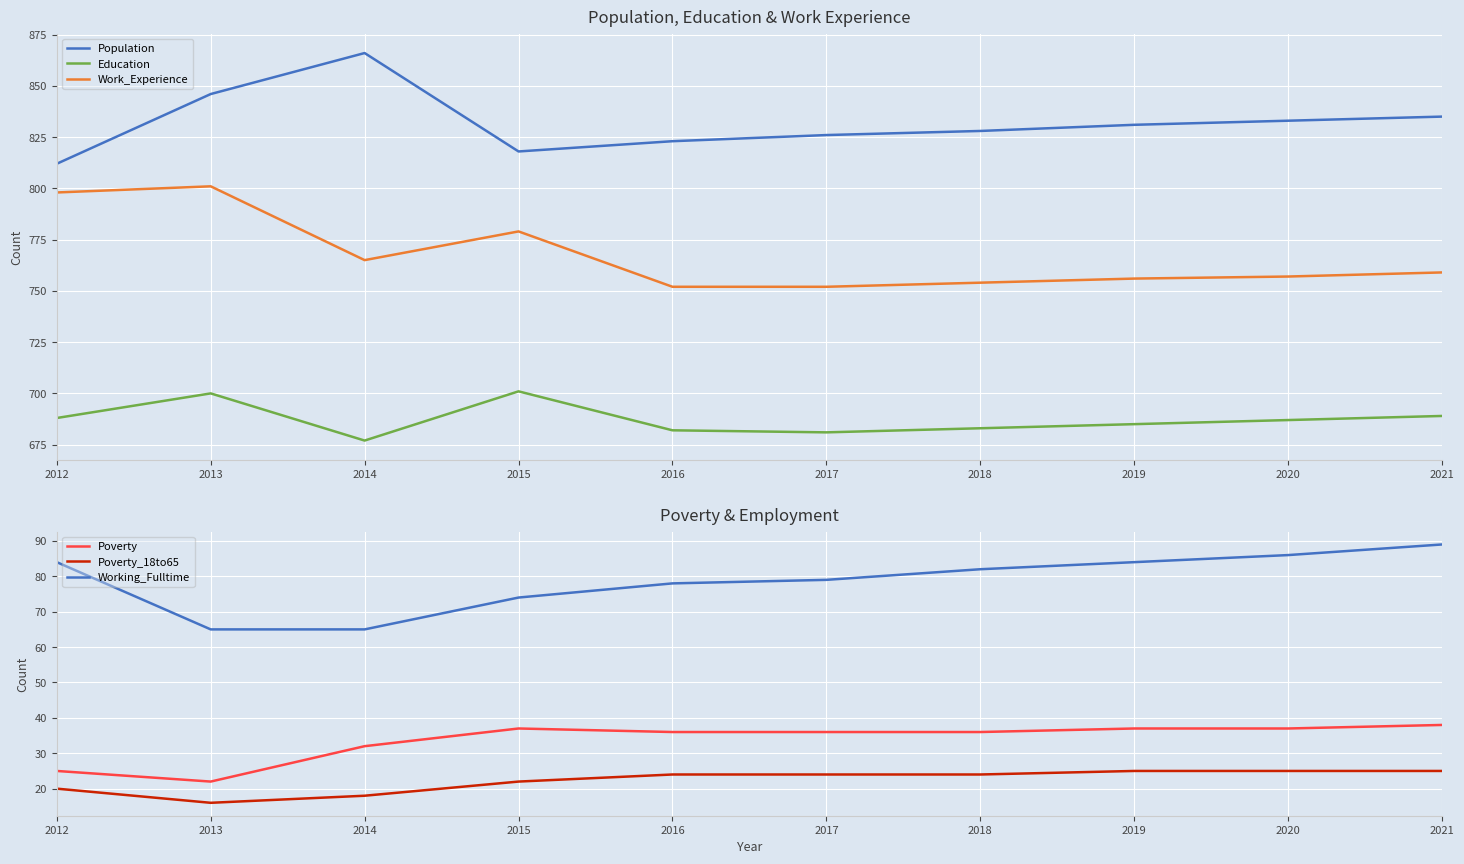

Is the value of Poverty_18to65 at 2019 greater than the value of Education at 2017?

No